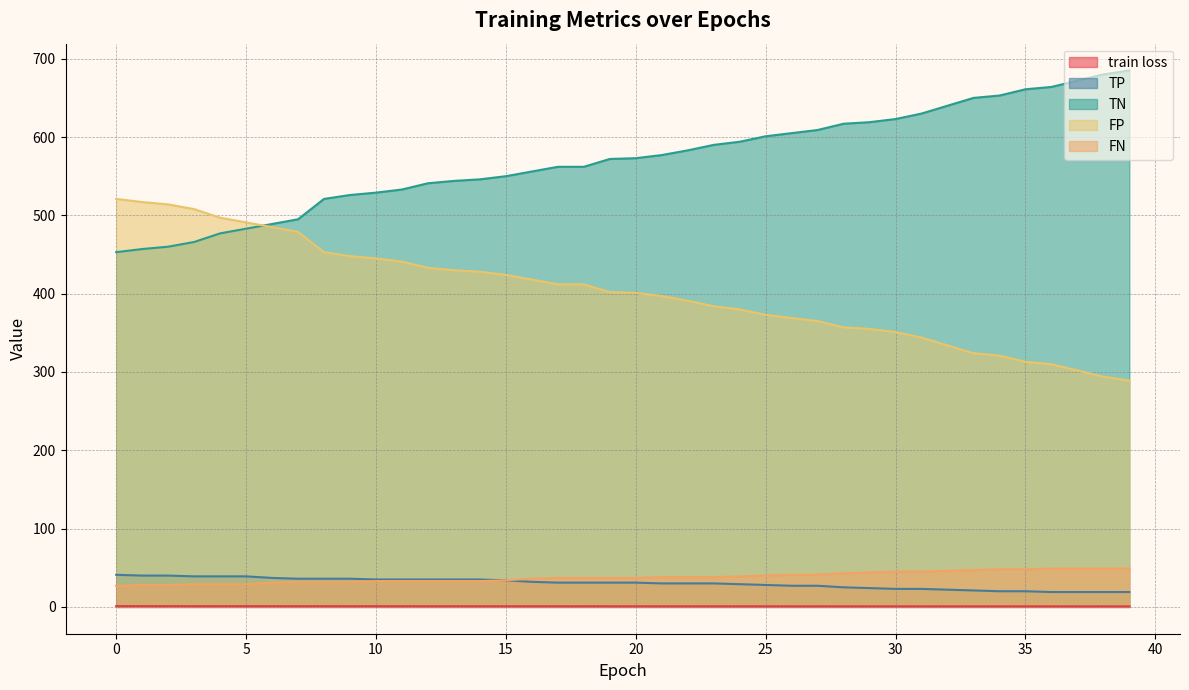

True or false: train loss has more than 0 interior local peaks.

False